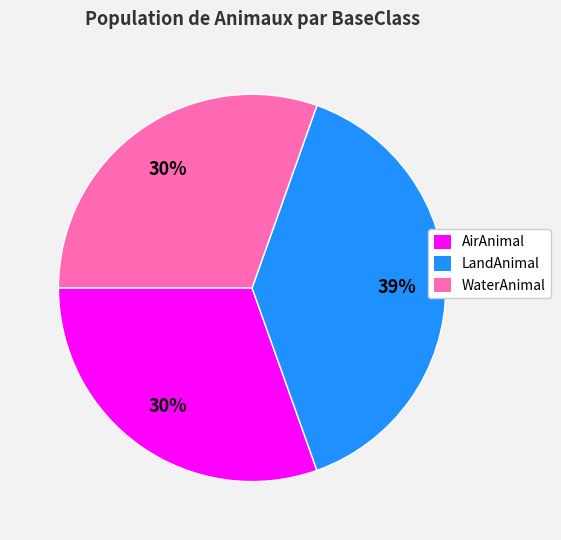

The AirAnimal slice represents 19% of the pie. True or false?

False